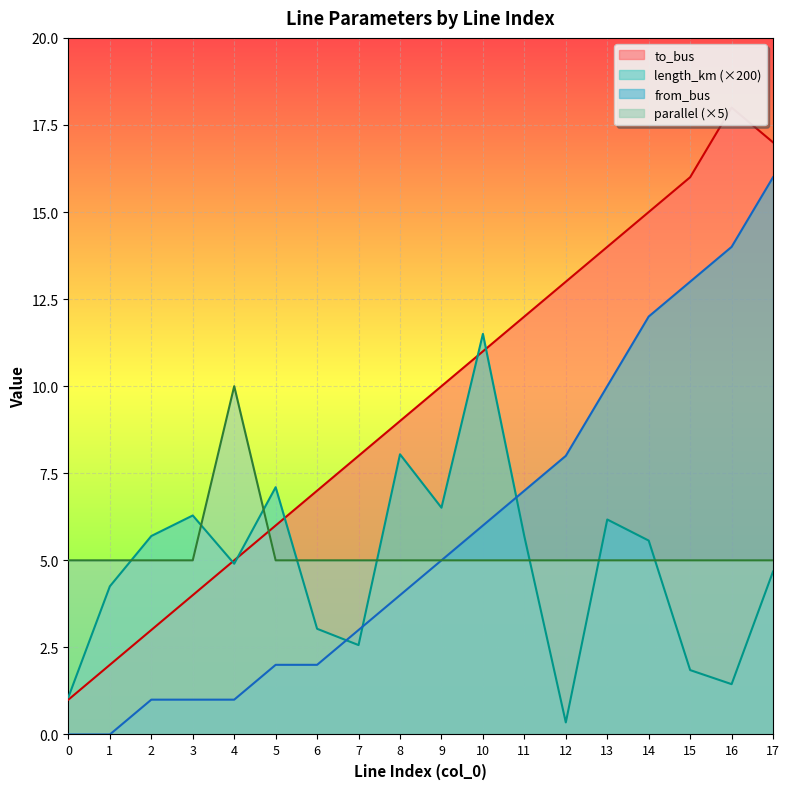

In length_km, how many points are lower than both neighbors (excluding endpoints)?

5